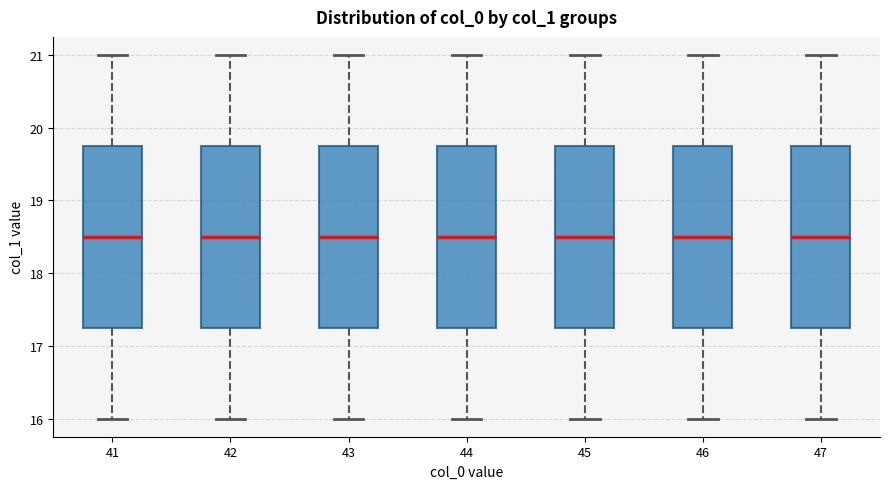

Reading left to right, transcribe this box plot: for each box, give where its median line is, the range the box spans, and where its two whiskers end, as read against the y-axis. The values are not printed on the chart, so give them approximately, as read against the axis.

41: median 18.5, box 17.3 to 19.8, whiskers 16.0 to 21.0
42: median 18.5, box 17.3 to 19.8, whiskers 16.0 to 21.0
43: median 18.5, box 17.3 to 19.8, whiskers 16.0 to 21.0
44: median 18.5, box 17.3 to 19.8, whiskers 16.0 to 21.0
45: median 18.5, box 17.3 to 19.8, whiskers 16.0 to 21.0
46: median 18.5, box 17.3 to 19.8, whiskers 16.0 to 21.0
47: median 18.5, box 17.3 to 19.8, whiskers 16.0 to 21.0